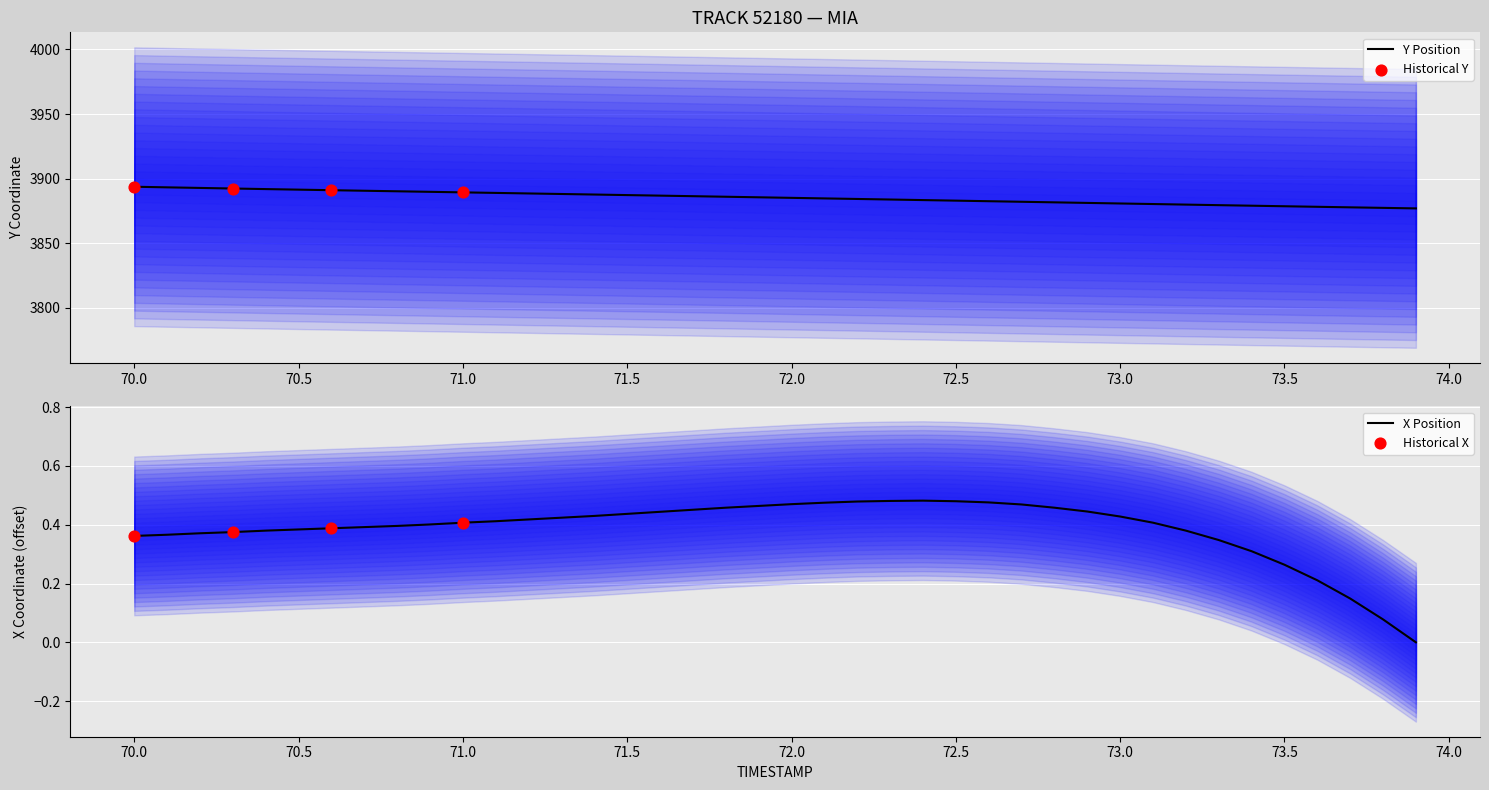

Which series reaches the minimum Y coordinate?

X